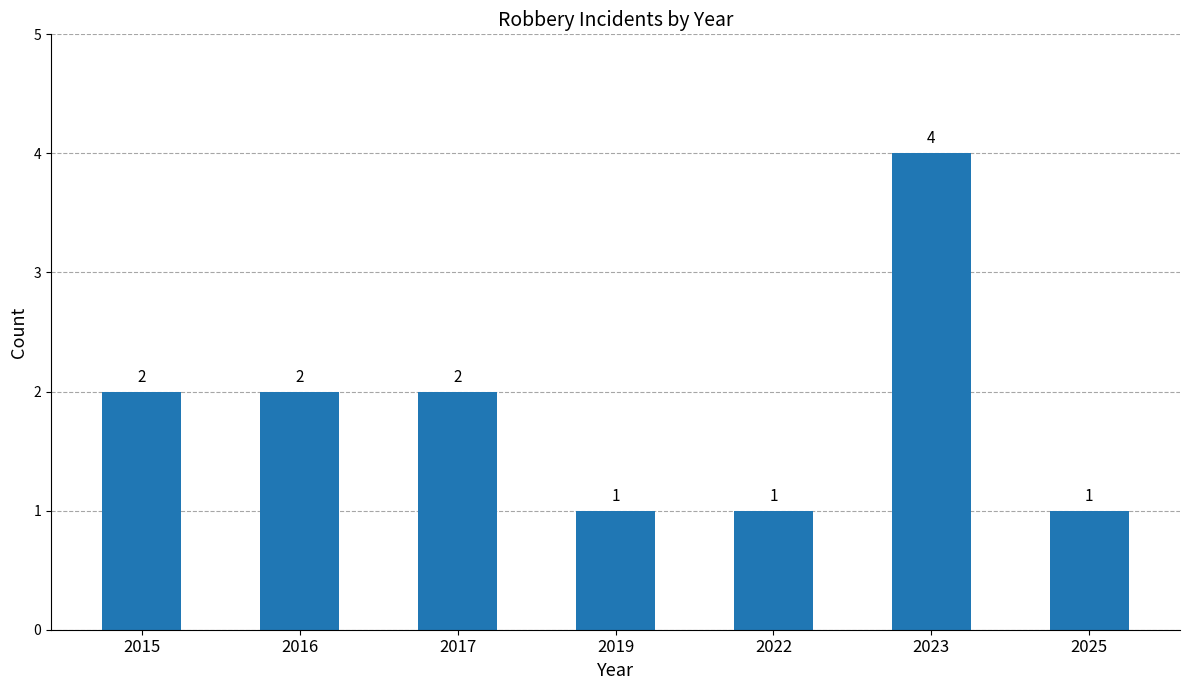

Which has a higher value, 2016 or 2022?

2016